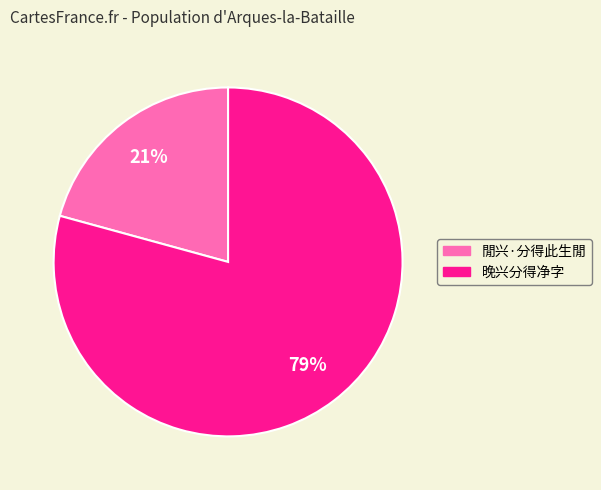

Which category has the biggest portion of the pie?

晚兴分得净字